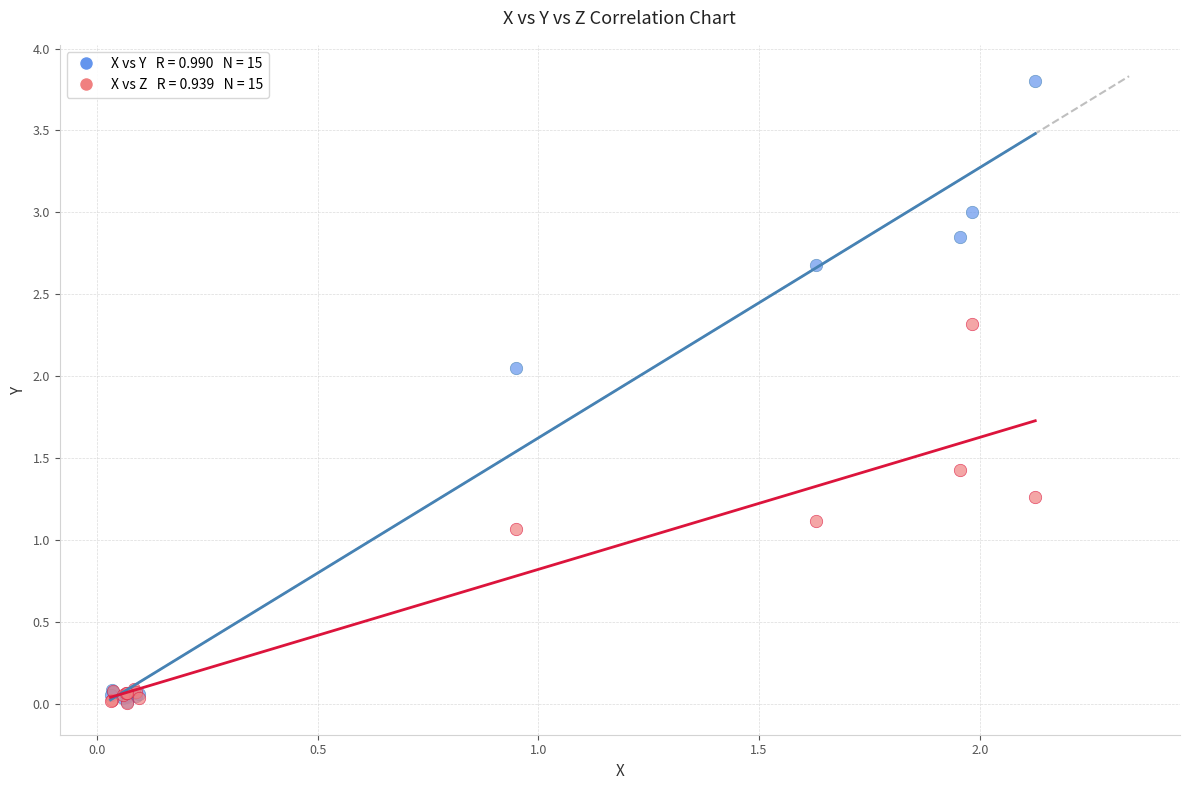

Across all series, what Y value is closest to 1?

1.1